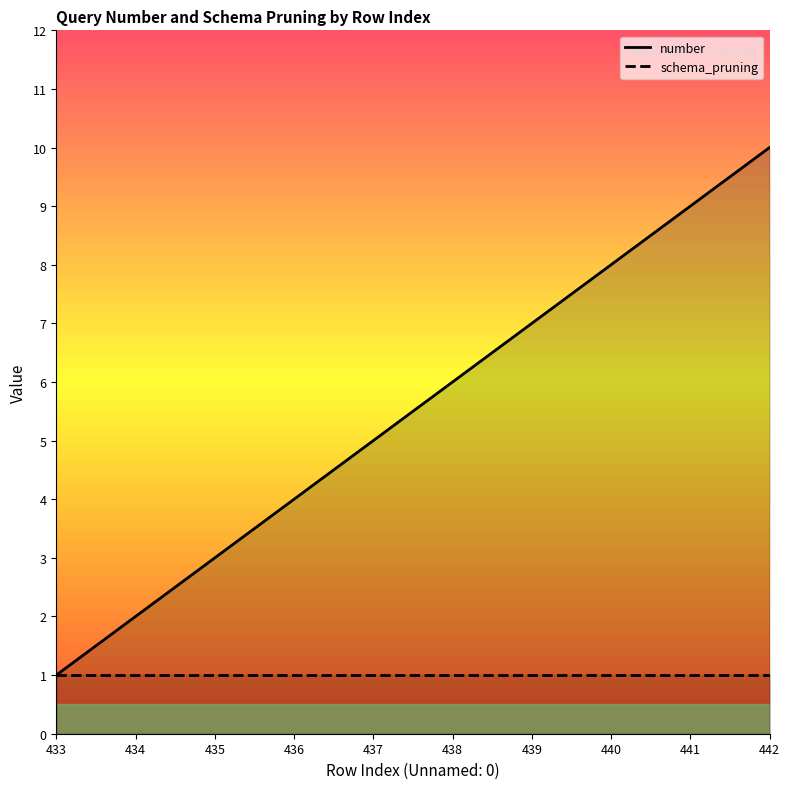

What is the difference between the second highest and minimum values?

8